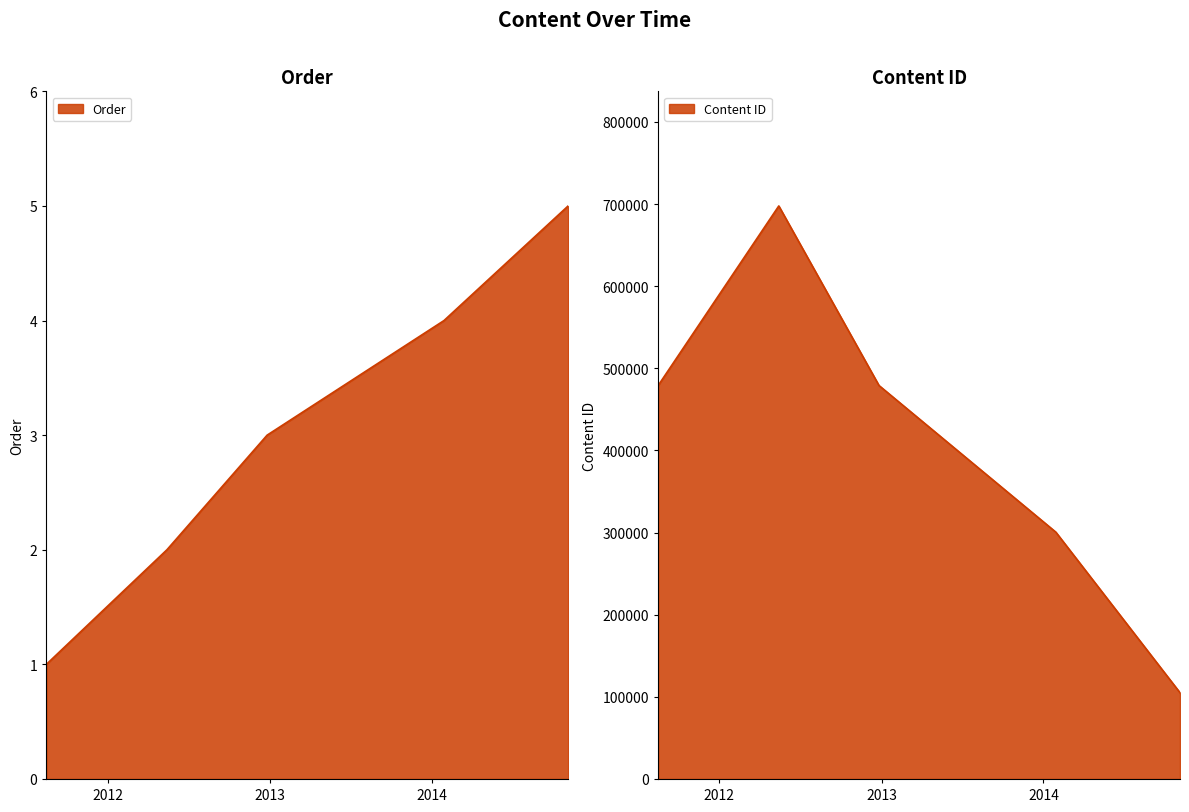

What is the minimum value shown in the chart?

1